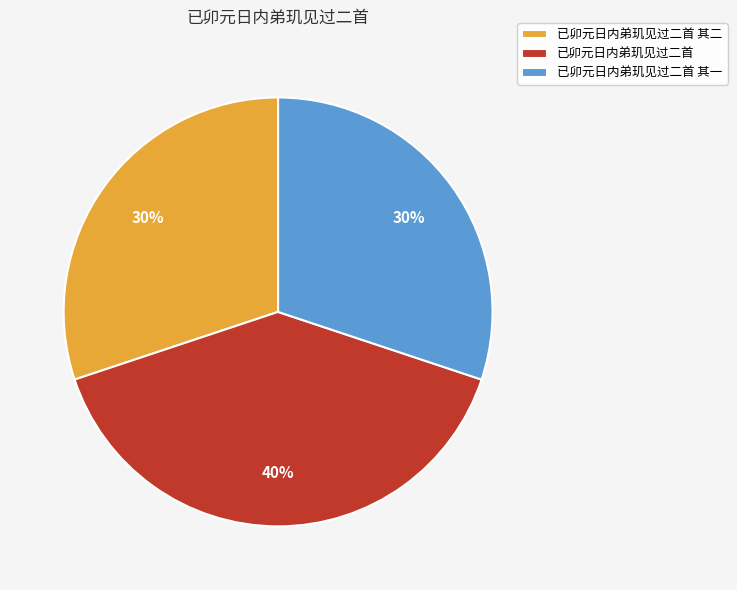

Which category has the biggest portion of the pie?

已卯元日内弟玑见过二首